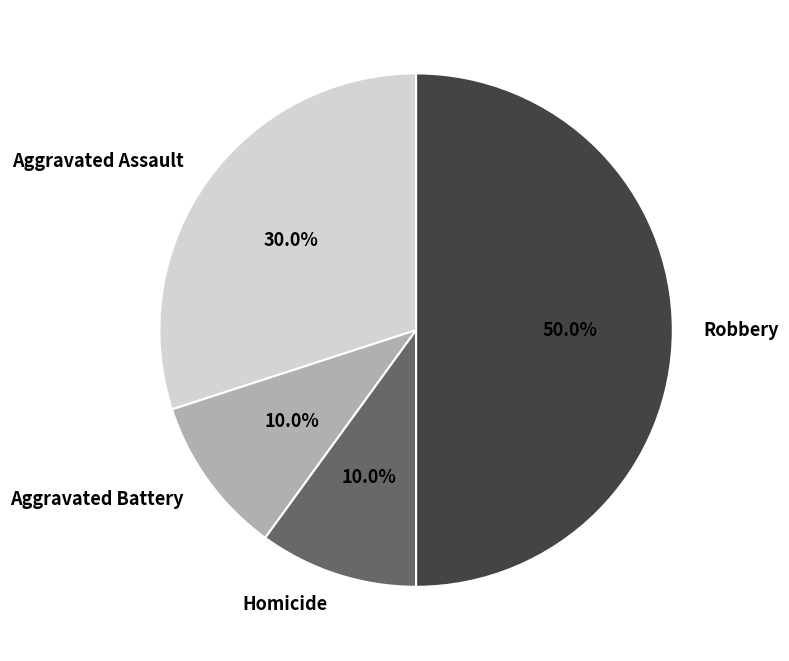

Approximately how many times larger is the value at Robbery compared to Aggravated Battery?

5.0